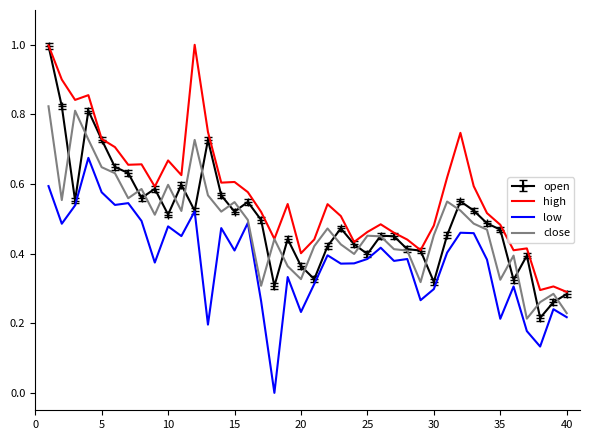

What is the greatest value displayed?

1.0